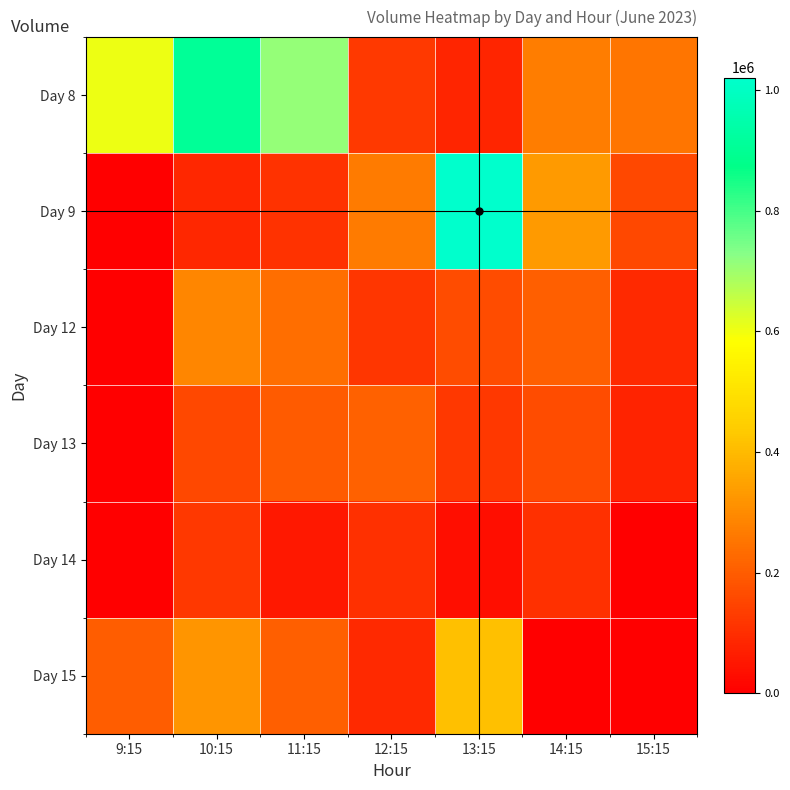

List the series in order of their peak value, lowest first.

Day 14, Day 13, Day 12, Day 15, Day 8, Day 9